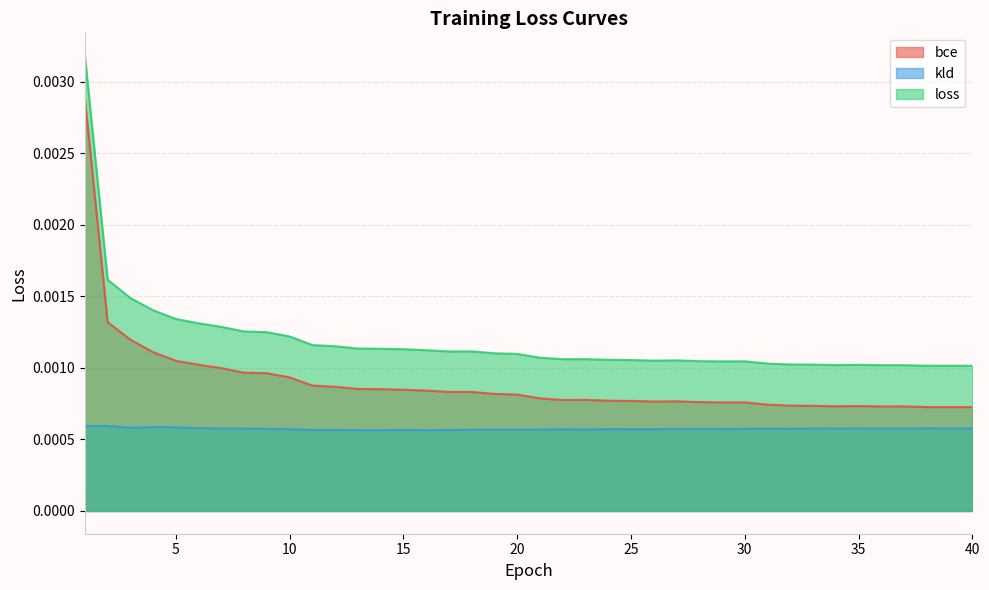

Is it true that kld equals 0.0 at 36?

False